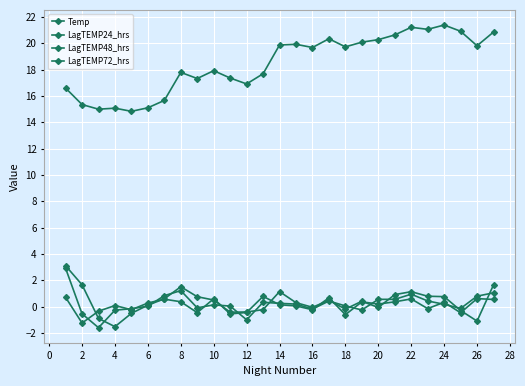

What is the average value of the LagTEMP48_hrs series?

0.2